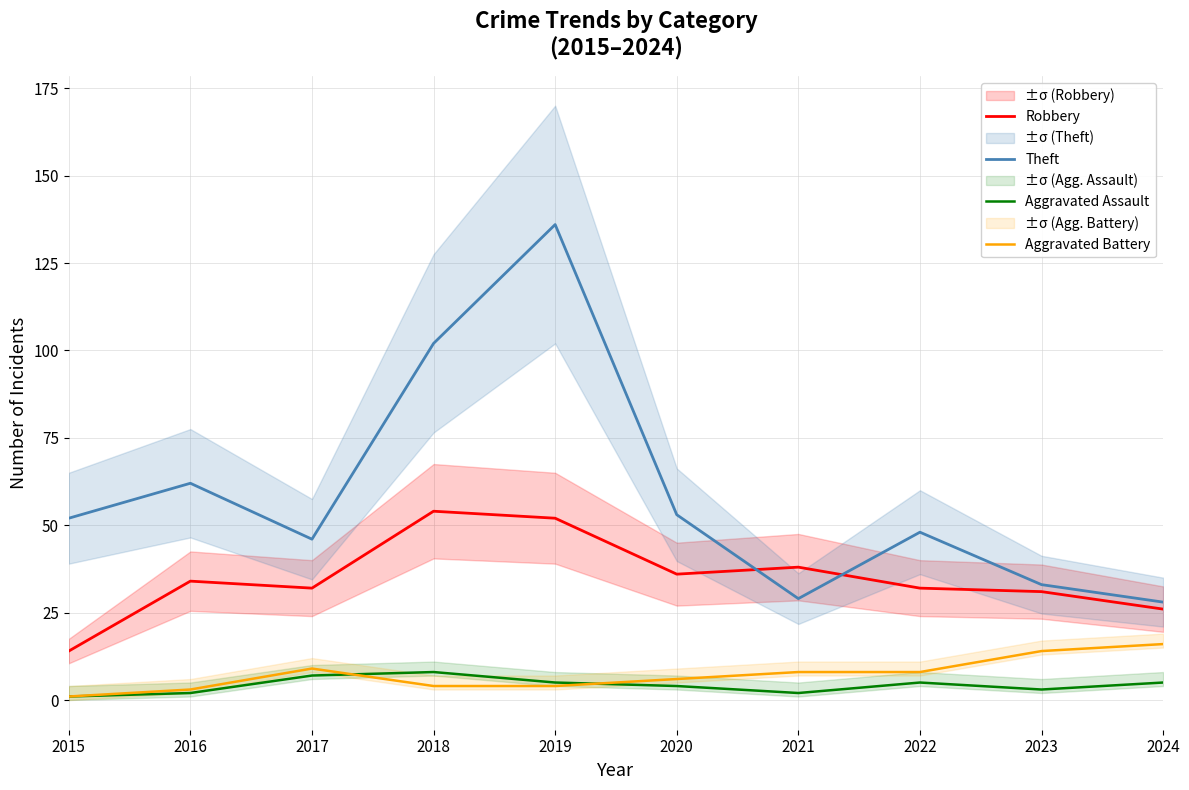

True or false: Aggravated Assault and Theft cross at least once.

False